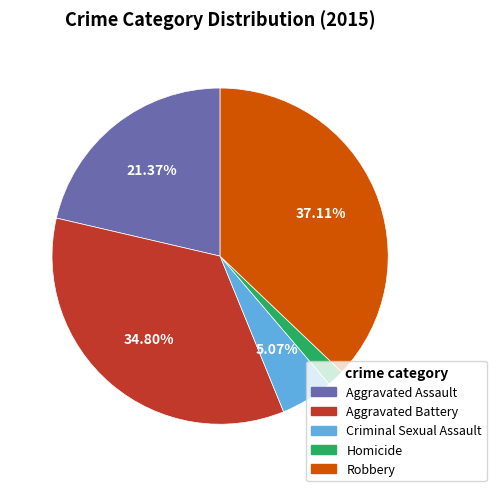

Count the number of slices in the pie.

5